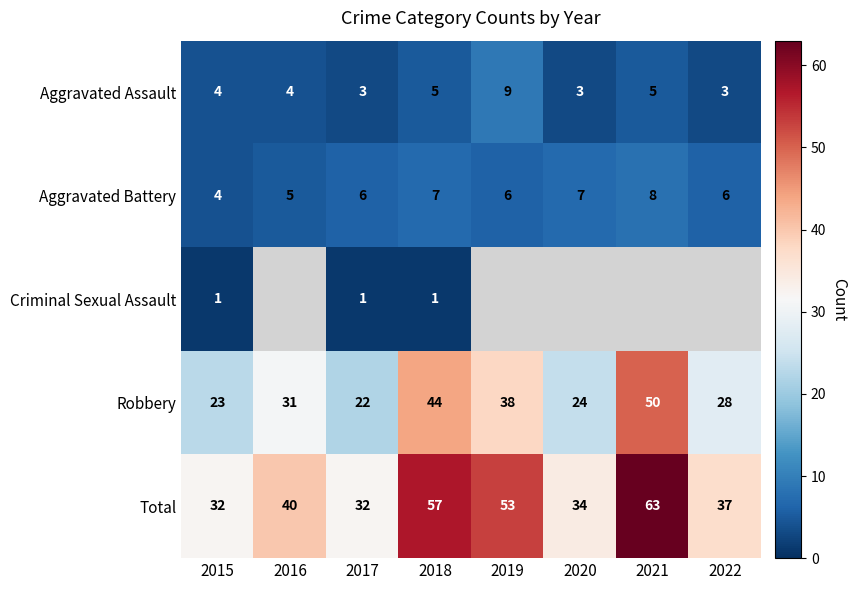

At which label does Aggravated Battery reach its minimum?

2015